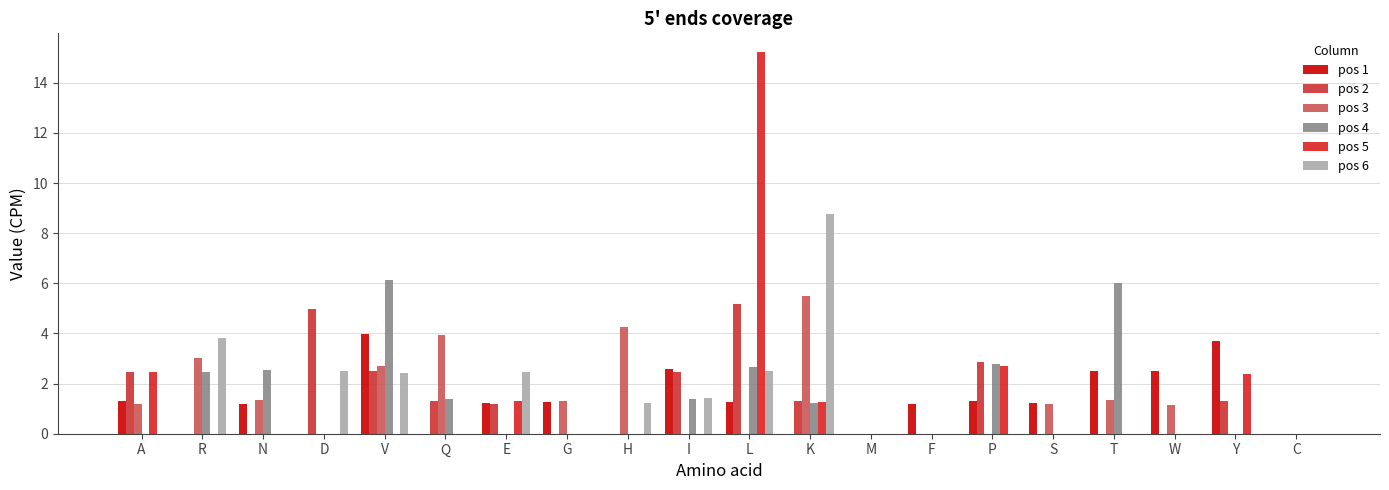

What is the label of the 12th bar from the right?

H